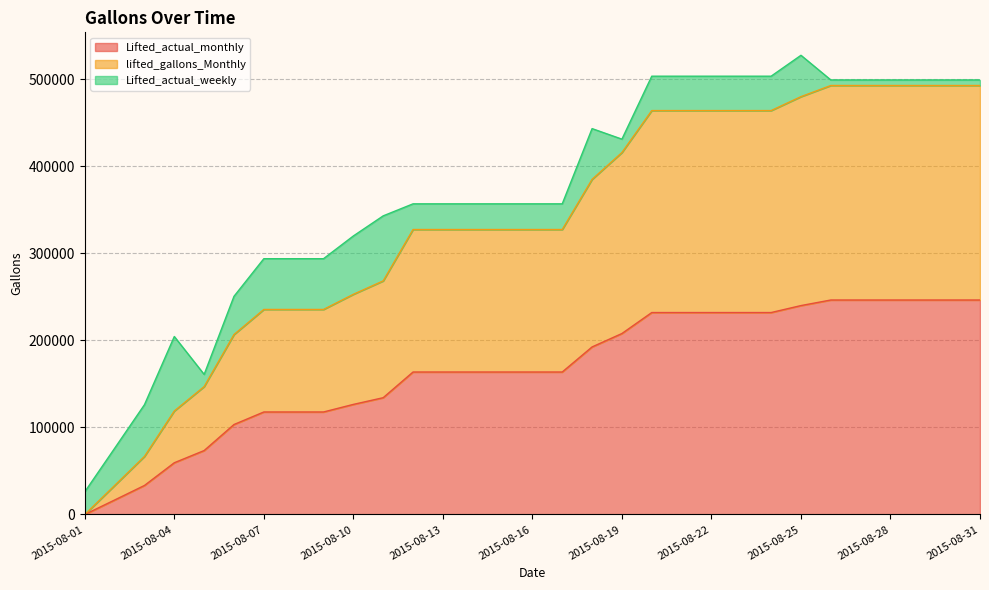

At which label does Lifted_actual_monthly first exceed 163650?

2015-08-18